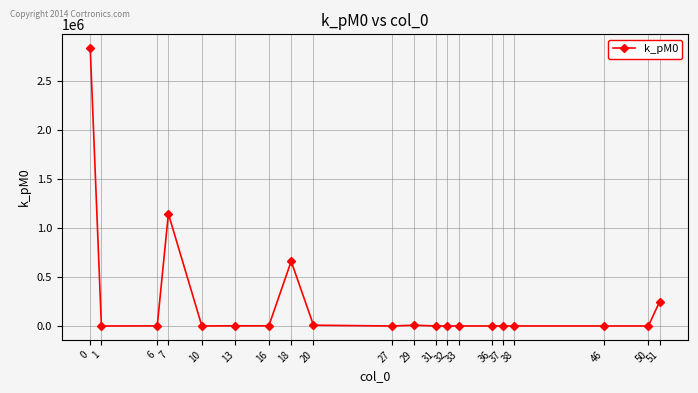

Does the chart display data point markers on the line(s)?

Yes